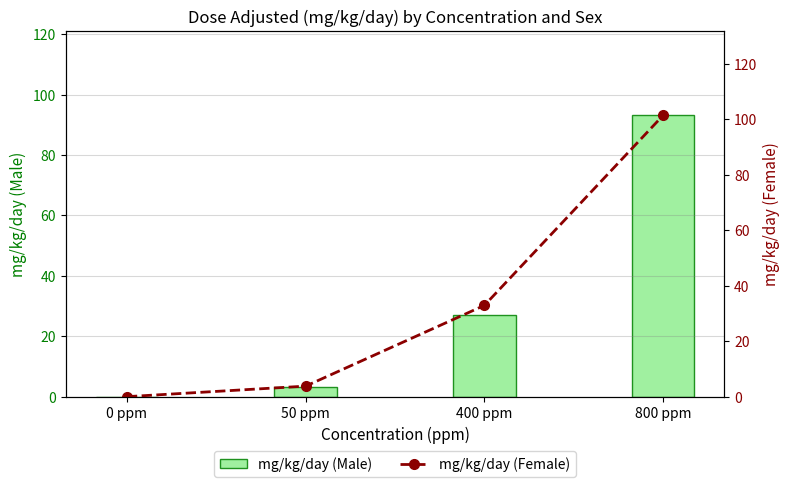

Reading left to right, what are all the values shown in this chart?

mg/kg/day (Male): 0 ppm=0.0	50 ppm=3.2	400 ppm=27.2	800 ppm=93.1
mg/kg/day (Female): 0 ppm=0.0	50 ppm=3.8	400 ppm=32.9	800 ppm=101.4